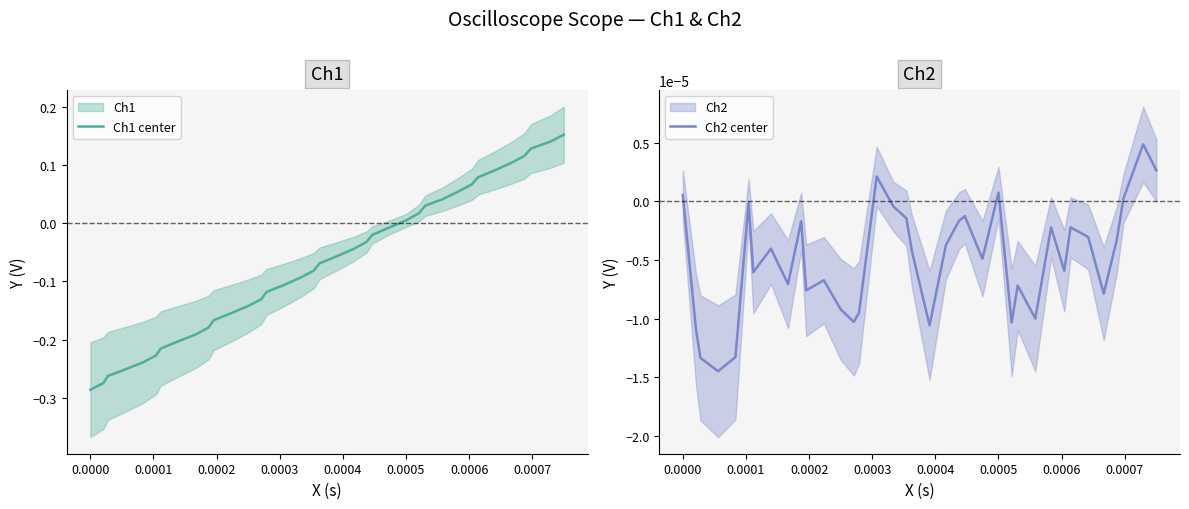

How many data points in Ch1 center are less than 0?

24